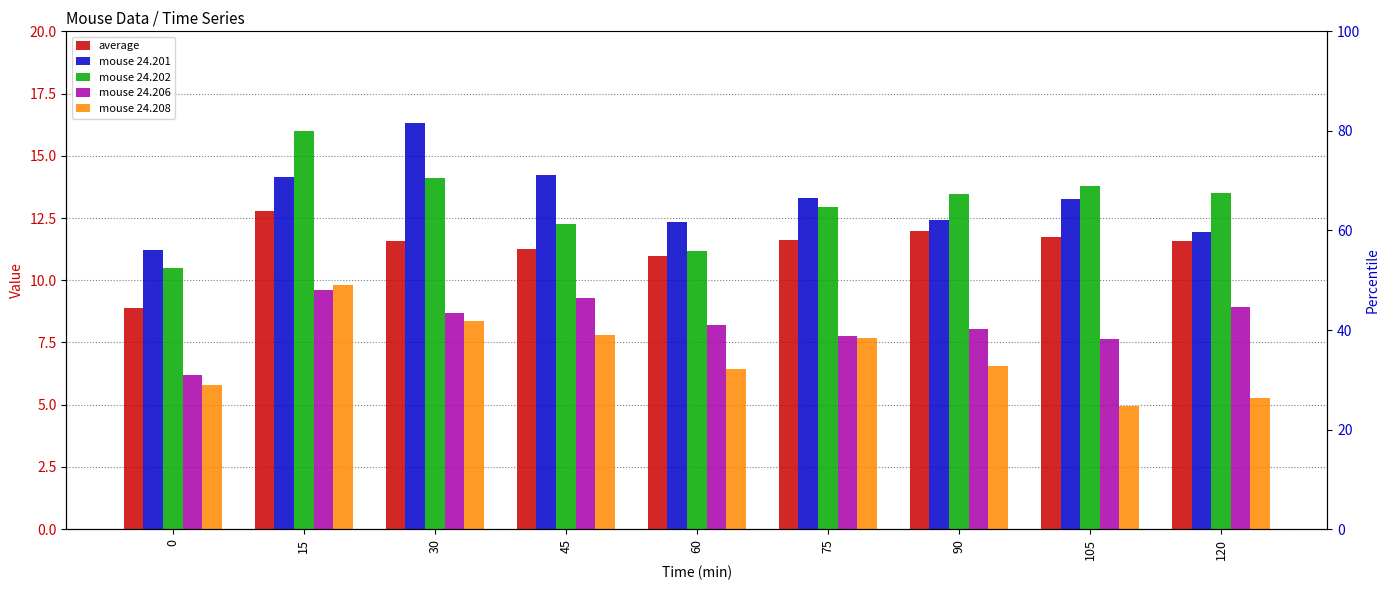

What is the value of the average bar at the 3rd from the left?

11.6